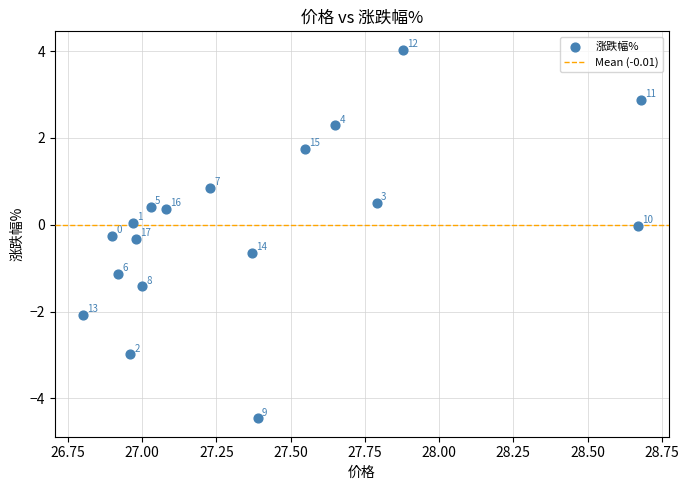

What is the range of X values (max minus min)?

1.9